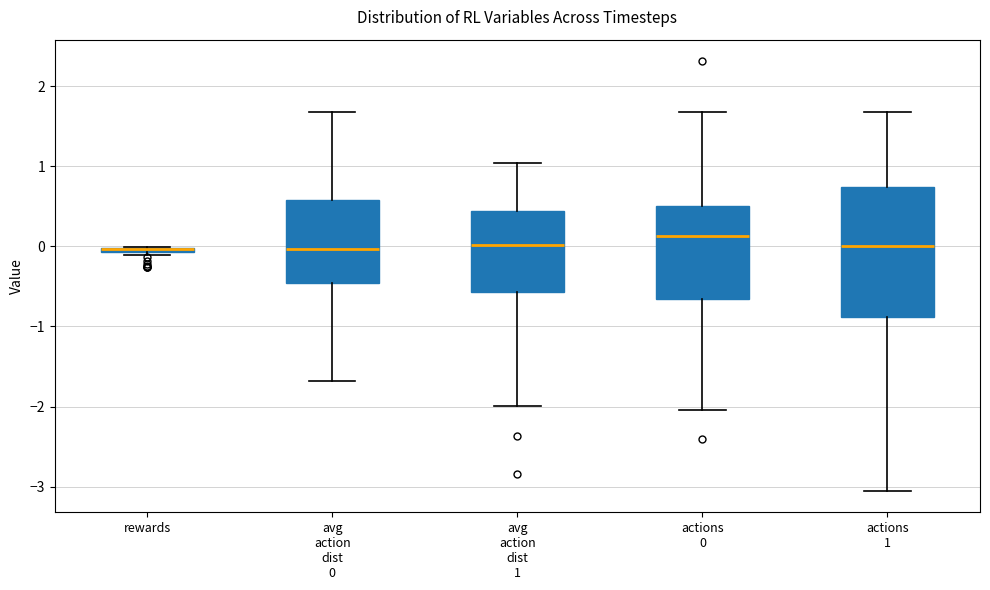

Where does the lower whisker of the box for actions 0 end on the y-axis? The values are not printed on the chart, so give them approximately, as read against the axis.

-2.0